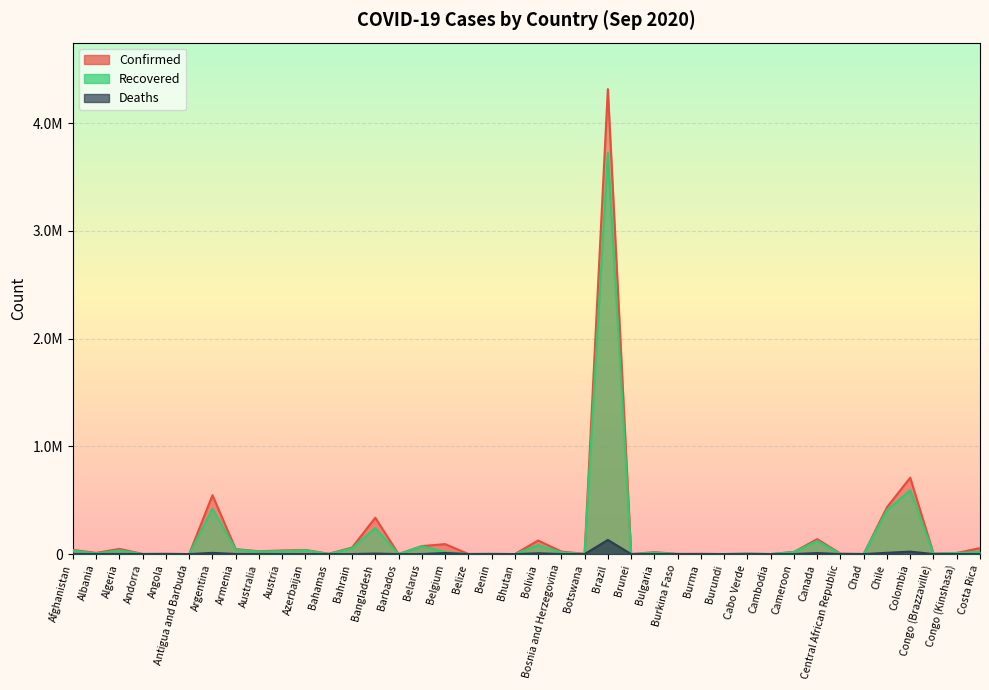

Does the chart display data point markers on the line(s)?

No